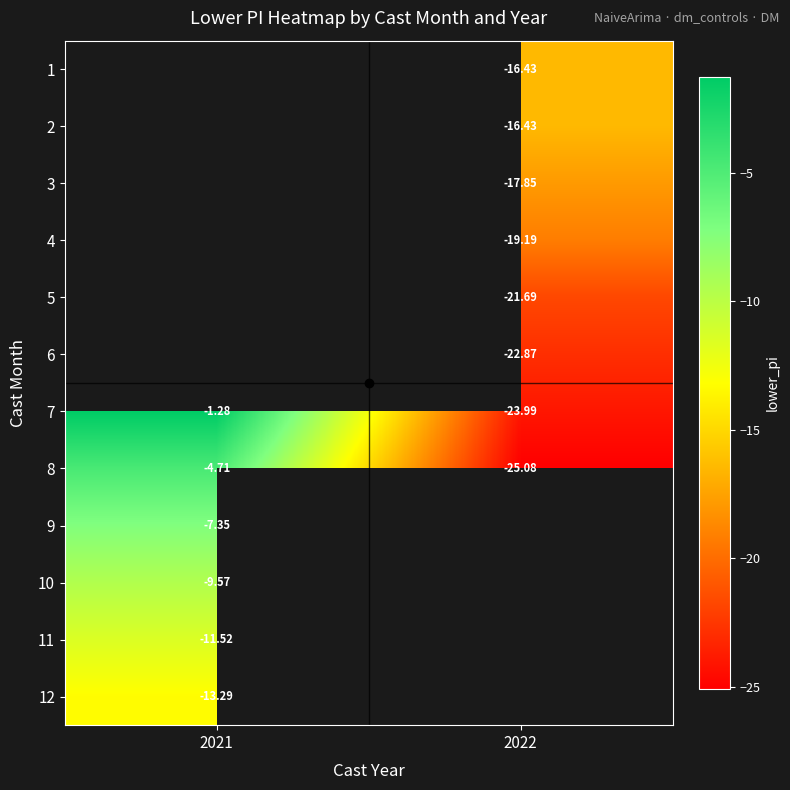

The 7 series shows -0.4 at 2021. True or false?

False